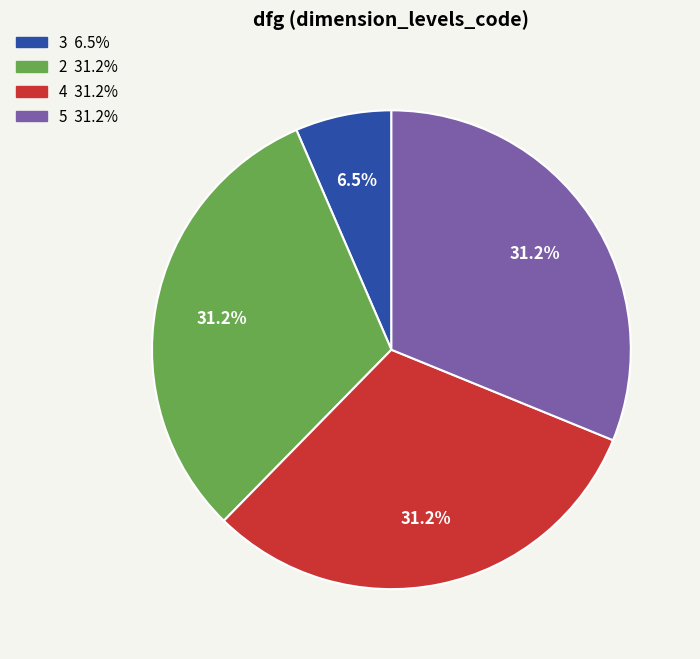

To the nearest percent, what portion does 5 represent?

31%